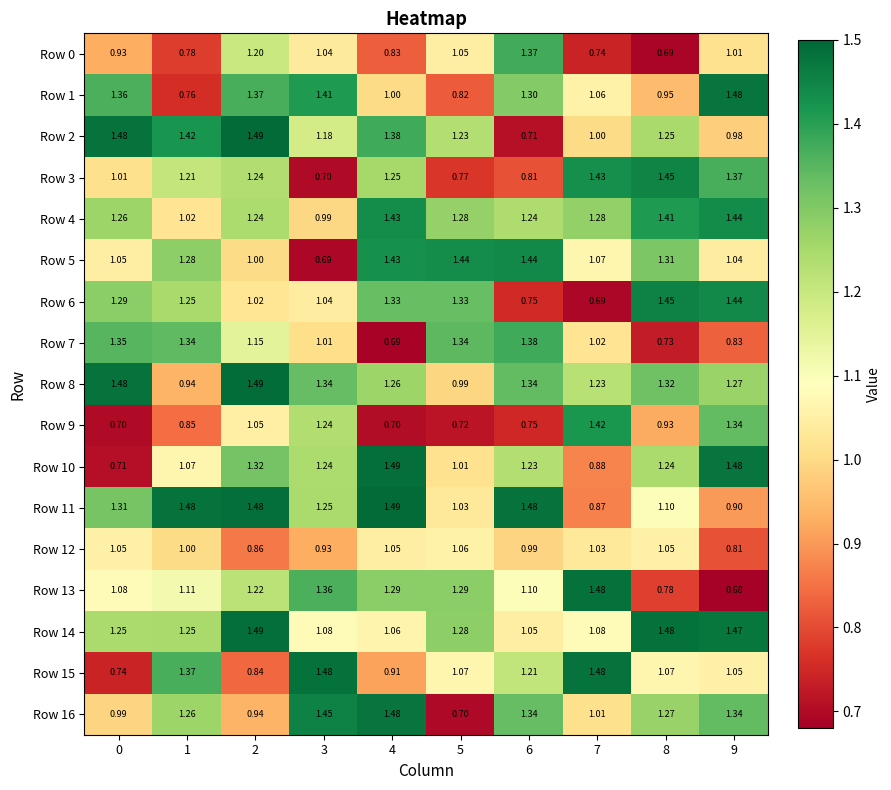

How many data points in Row 2 are less than 1?

2